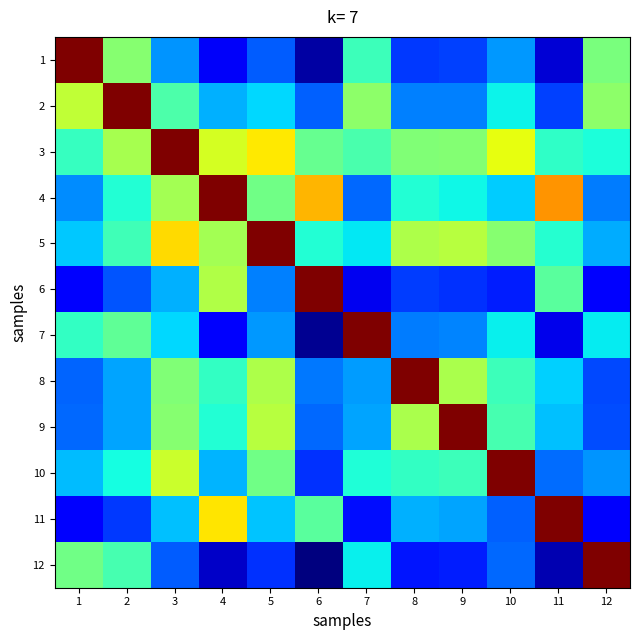

What is the total value across all series at 12?

4.2